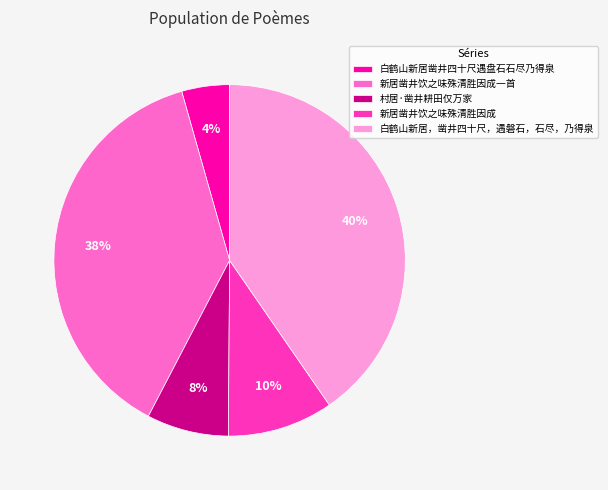

Is the sum of 新居凿井饮之味殊清胜因成 and 村居·凿井耕田仅万家 greater than half?

No